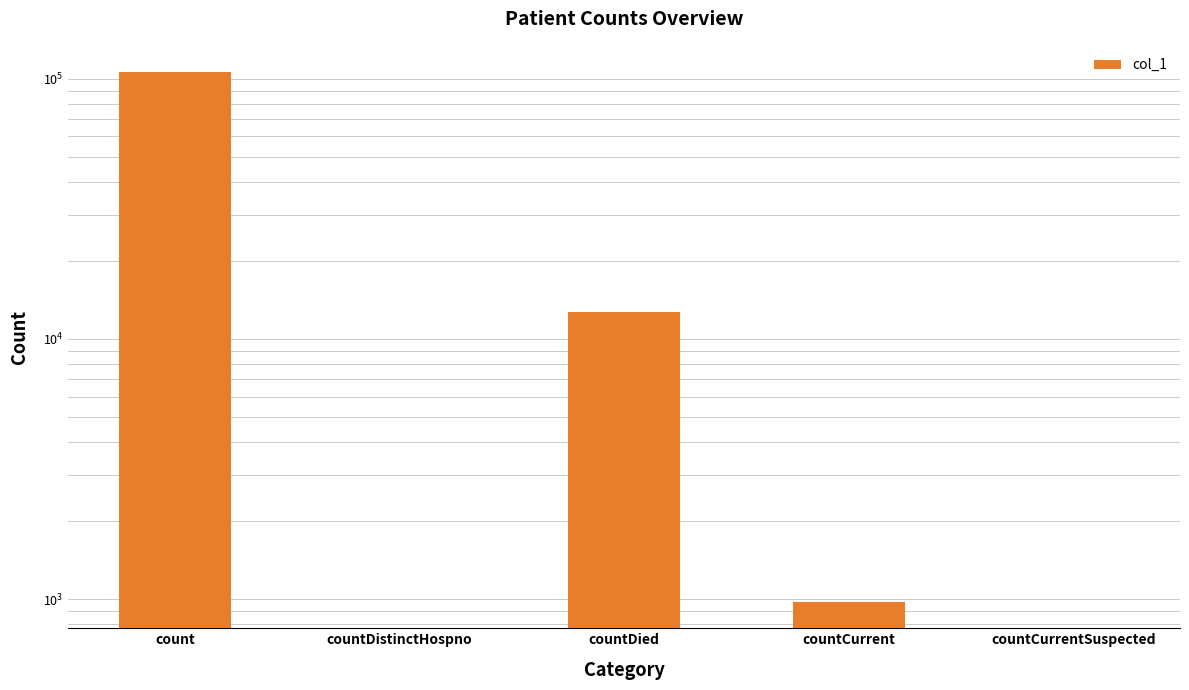

Which has a higher value, countDied or countDistinctHospno?

countDied